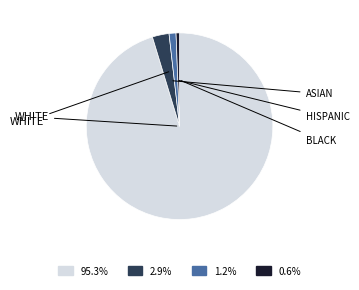

How many segments does this pie chart have?

4